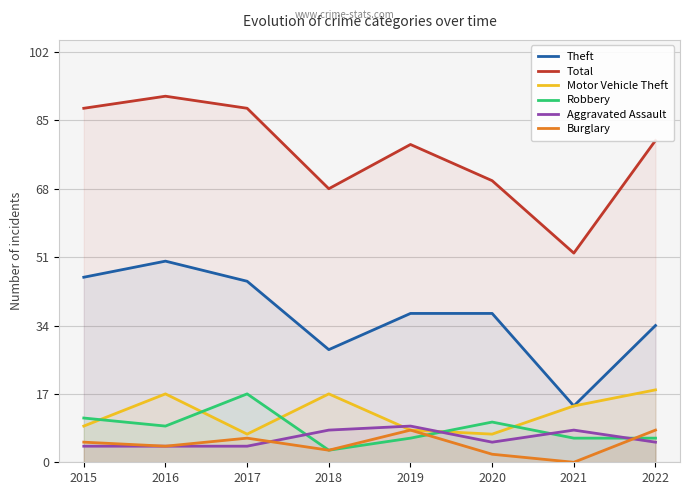

Which category has the lowest value across all series?

2021